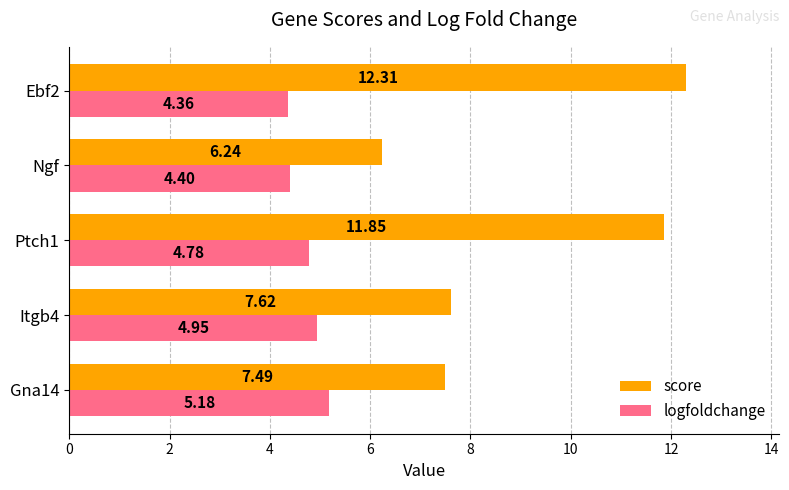

Which category has the highest value across all series?

Ebf2